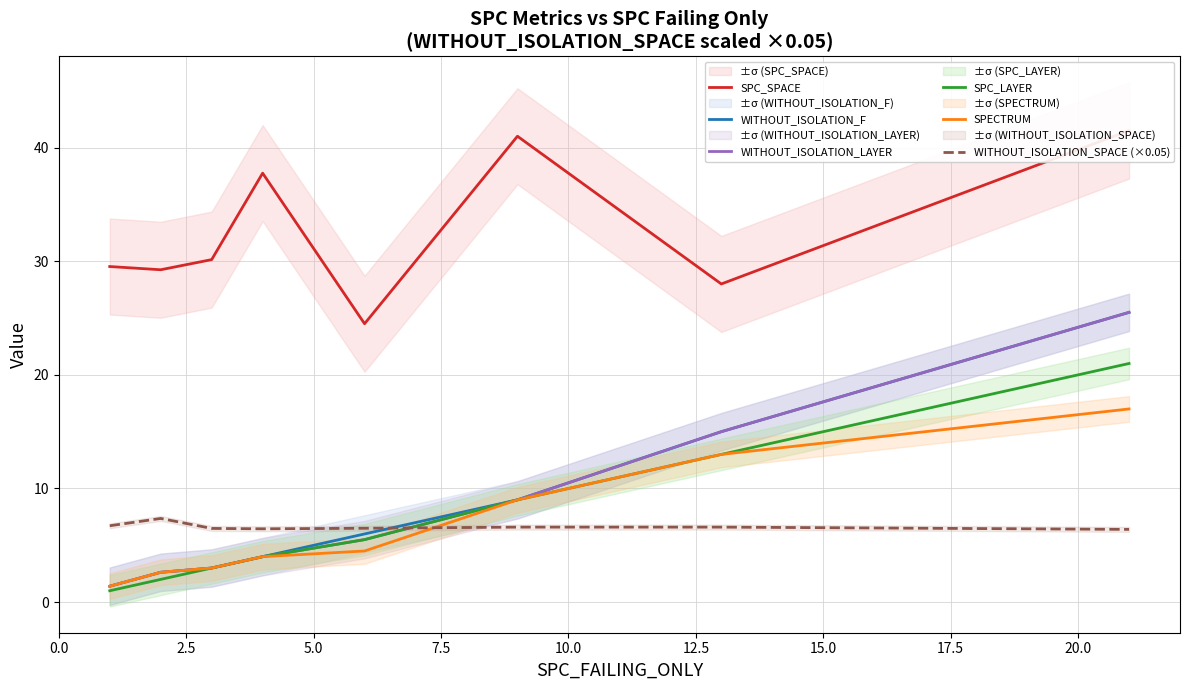

What is the maximum value for SPC_LAYER?

21.0